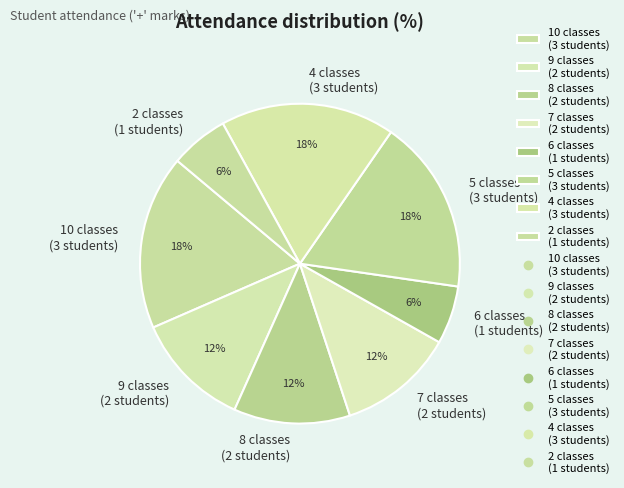

Combined, do 9 classes (2 students) and 10 classes (3 students) account for over 50%?

No